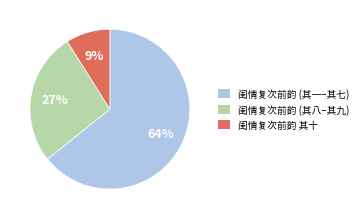

Approximately how many times larger is the value at 闺情复次前韵 (其八–其九) compared to 闺情复次前韵 (其一–其七)?

0.4